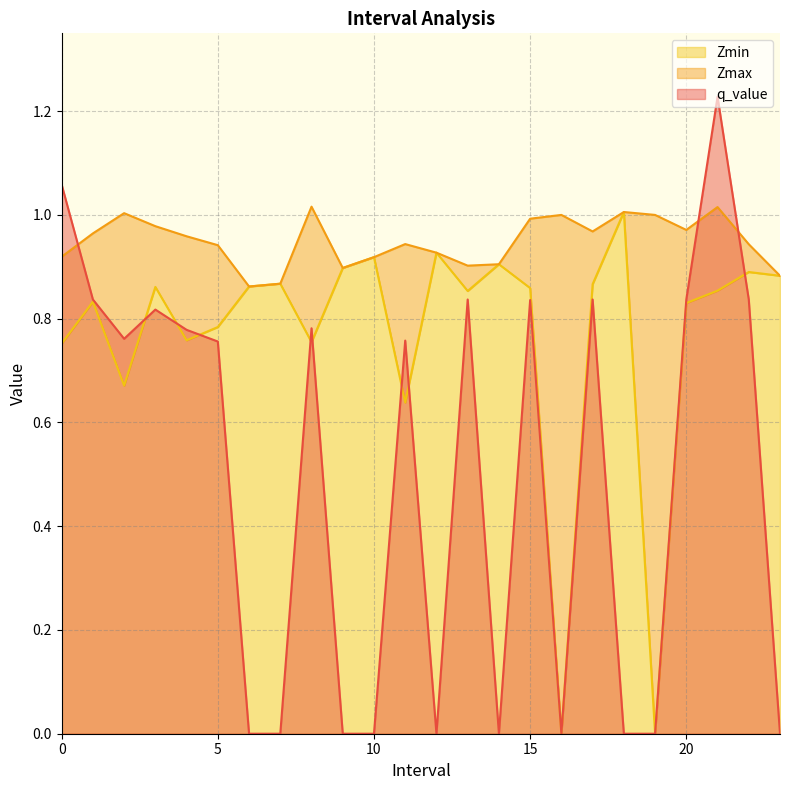

Reading left to right, list all the values displayed in this chart.

Zmax: 0.9	1.0	1.0	1.0	1.0	0.9	0.9	0.9	1.0	0.9	0.9	0.9	0.9	0.9	0.9	1.0	1.0	1.0	1.0	1.0	1.0	1.0	0.9	0.9
Zmin: 0.8	0.8	0.7	0.9	0.8	0.8	0.9	0.9	0.8	0.9	0.9	0.6	0.9	0.9	0.9	0.9	0.0	0.9	1.0	0.0	0.8	0.9	0.9	0.9
q_value: 1.1	0.8	0.8	0.8	0.8	0.8	0.0	0.0	0.8	0.0	0.0	0.8	0.0	0.8	0.0	0.8	0.0	0.8	0.0	0.0	0.8	1.2	0.8	0.0